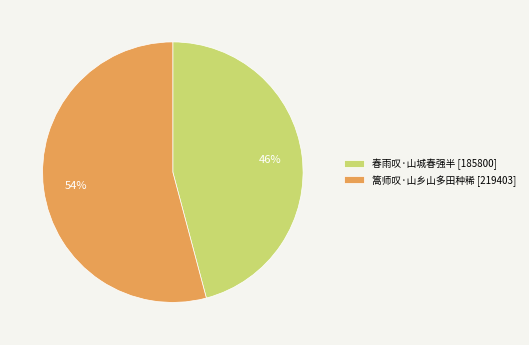

Rank the categories by value from lowest to highest.

春雨叹·山城春强半, 篙师叹·山乡山多田种稀